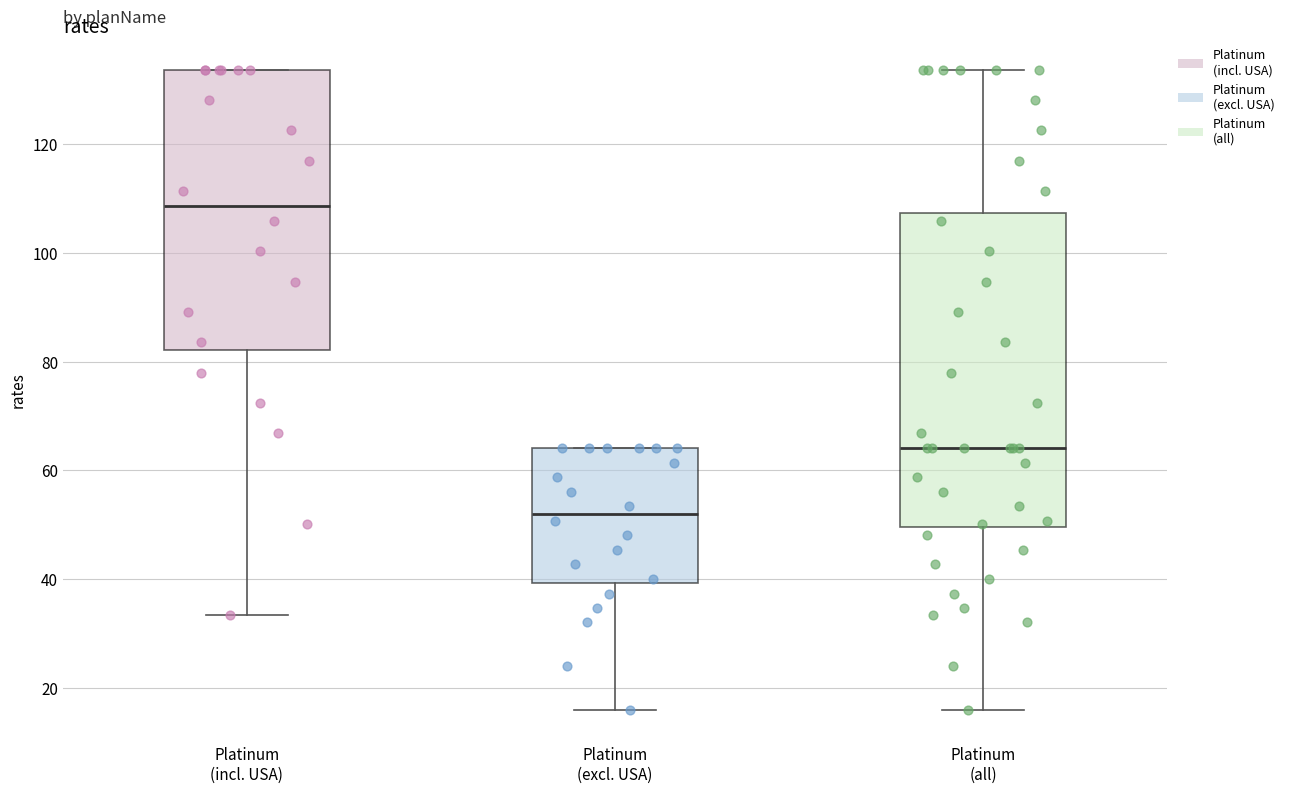

Where does the lower whisker of the box for Platinum (excl. USA) end on the y-axis? The values are not printed on the chart, so give them approximately, as read against the axis.

16